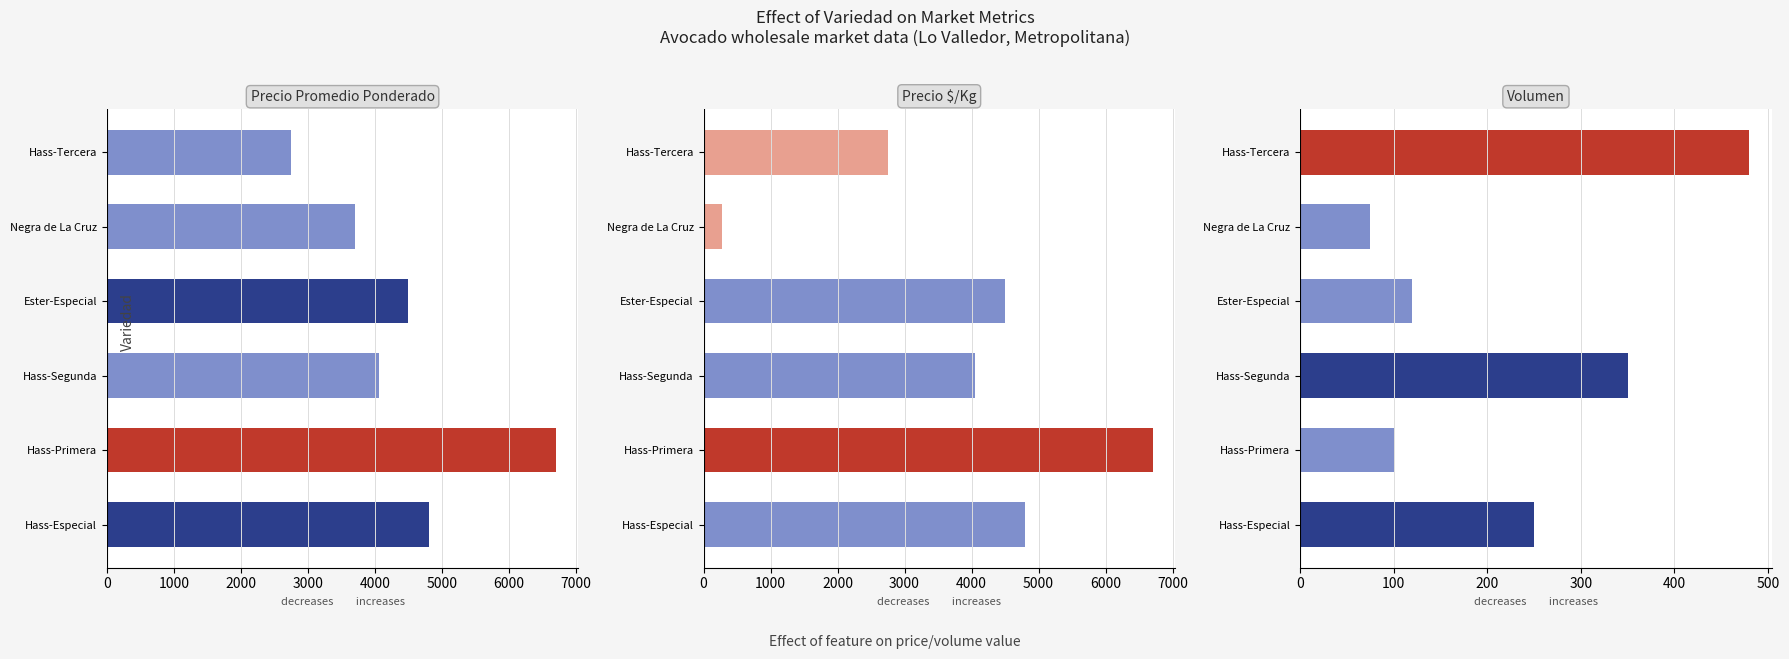

Which series has the largest total across all categories?

Precio promedio ponderado